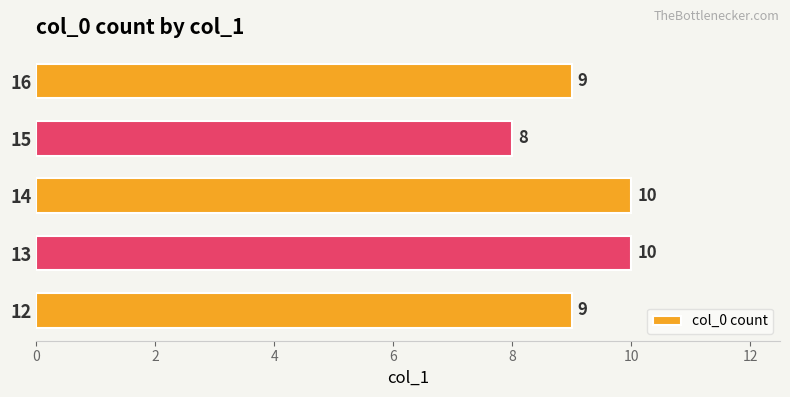

Reading top to bottom, list all the values displayed in this chart.

16=9	15=8	14=10	13=10	12=9